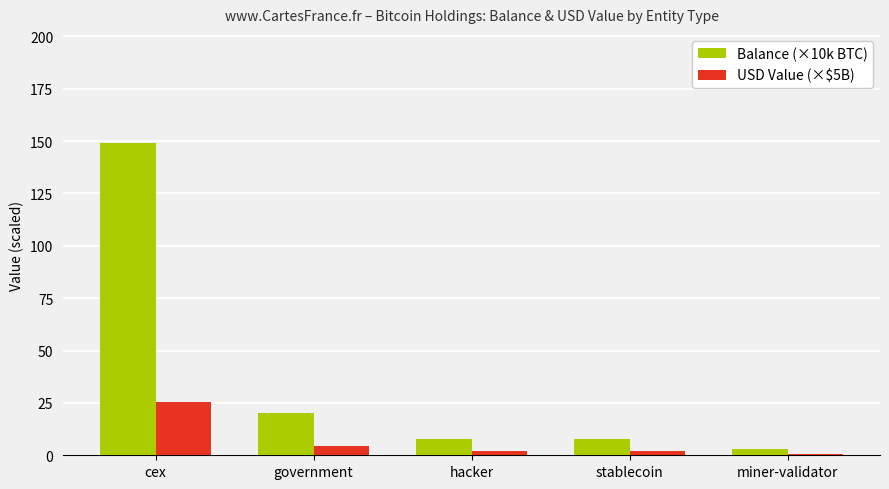

What is the difference between the Balance (×10k BTC) values at miner-validator and hacker?

4.8